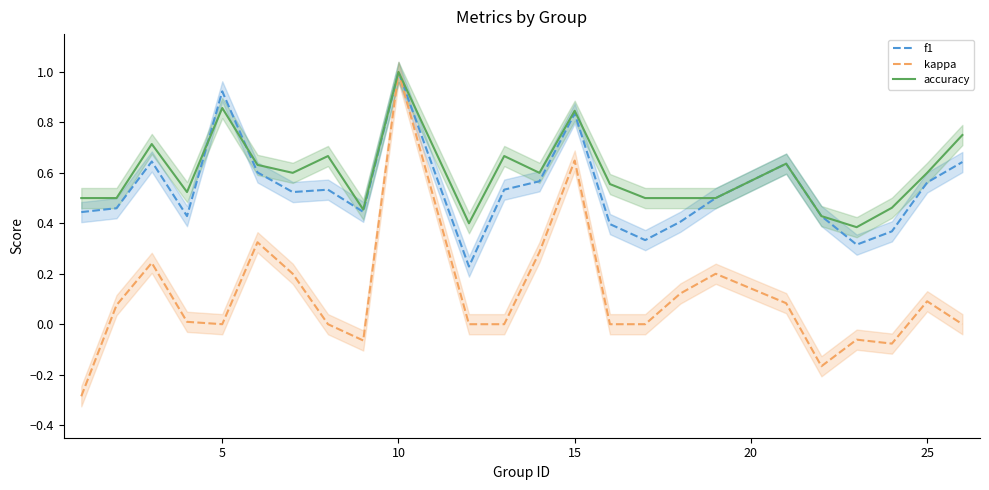

True or false: accuracy and kappa cross at least once.

False